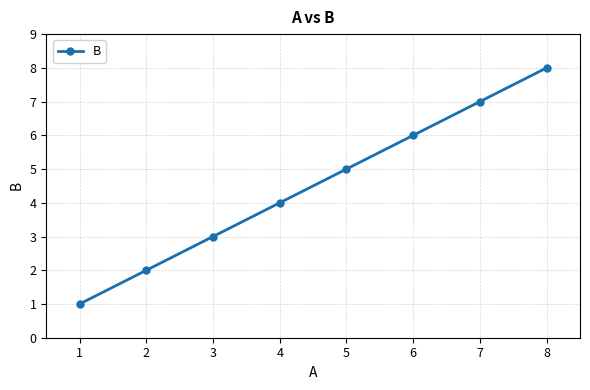

List the labels in order of value, largest first.

8, 7, 6, 5, 4, 3, 2, 1